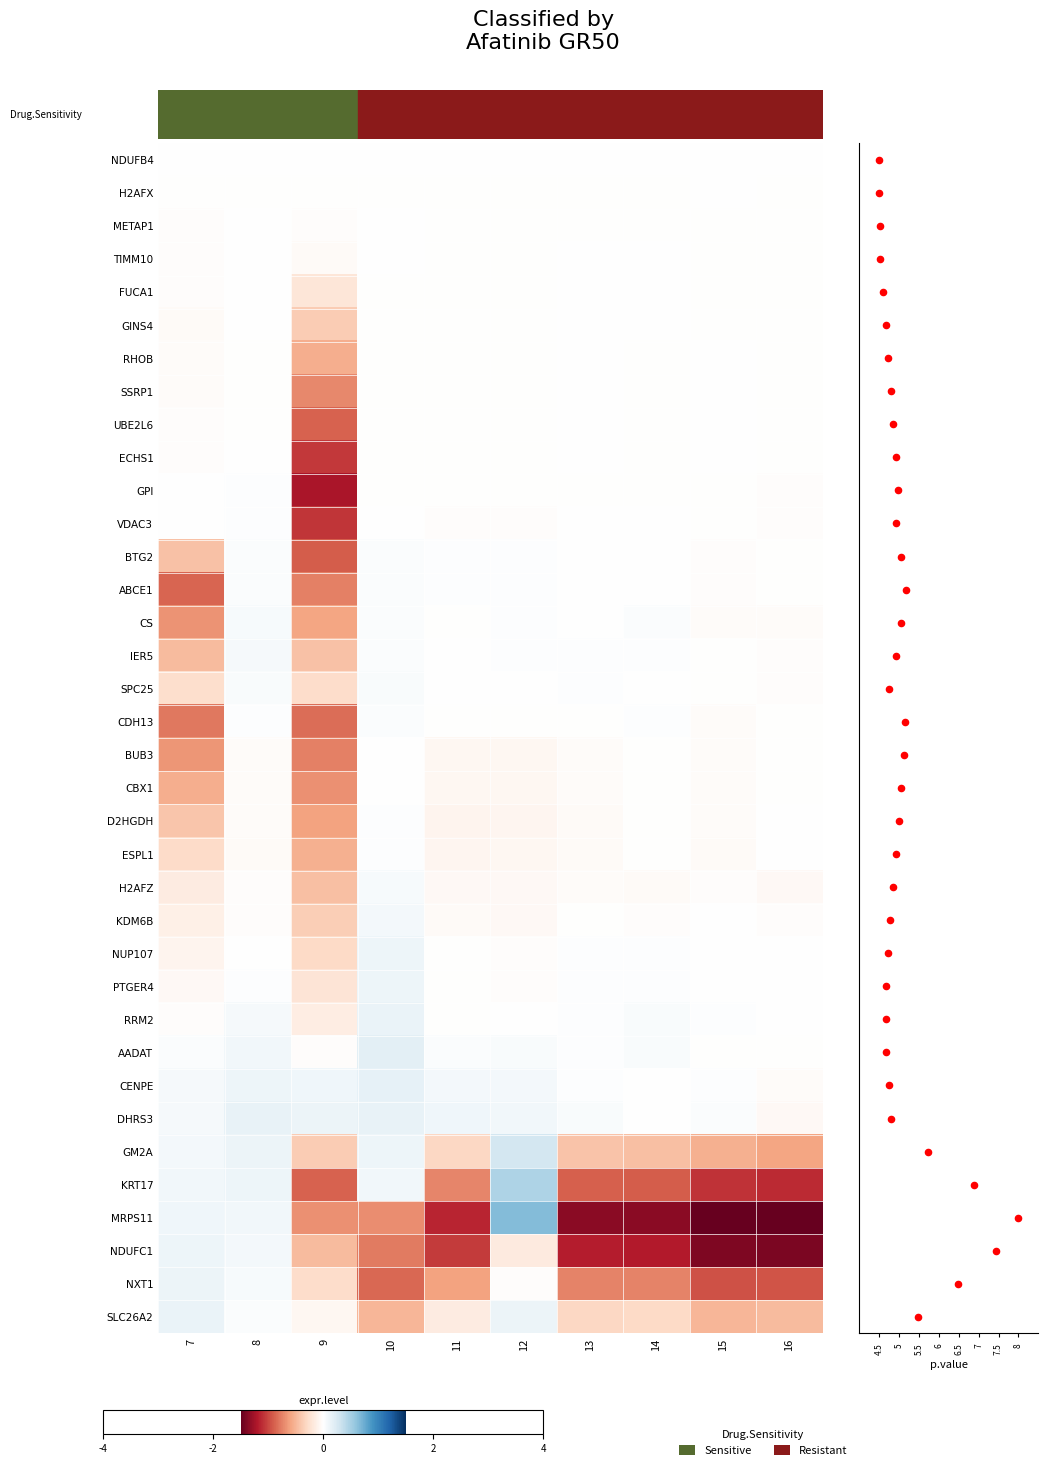

How many negative values does the GM2A series have?

6